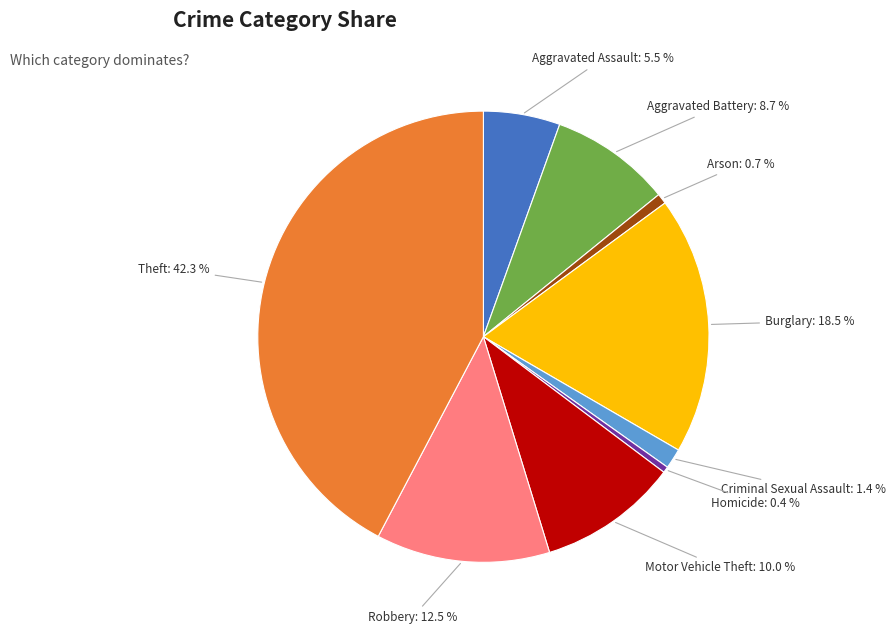

Count the number of slices in the pie.

9